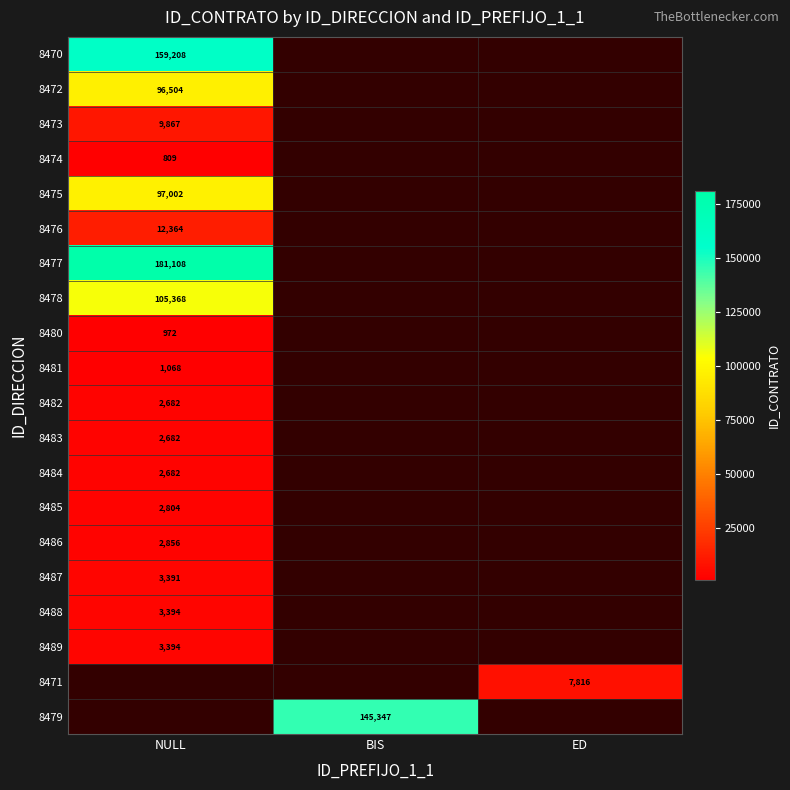

The 8486 series shows 2856 at NULL. True or false?

True